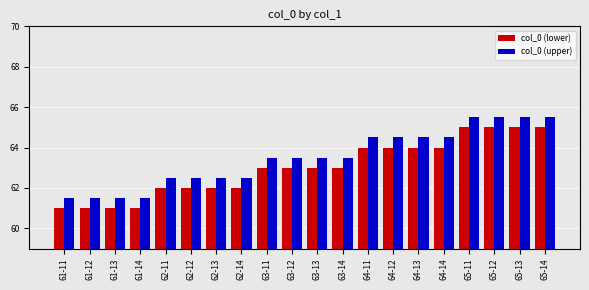

What is the smallest value displayed?

61.0